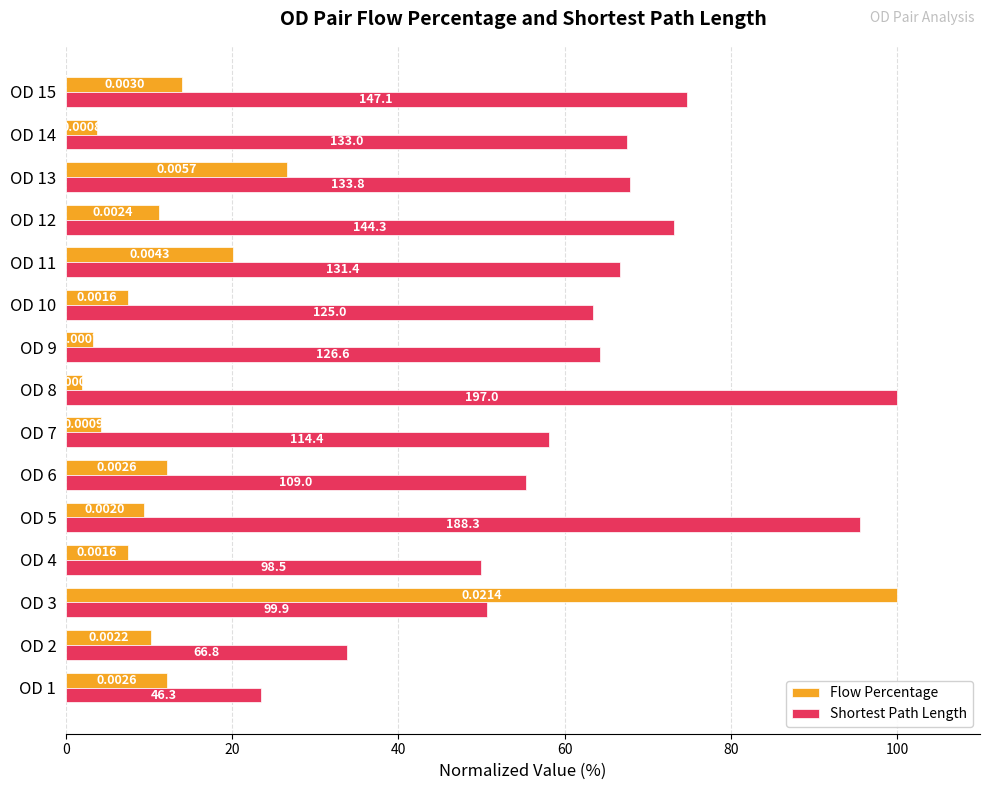

What are all the series names shown in the legend?

Flow Percentage, Shortest Path Length